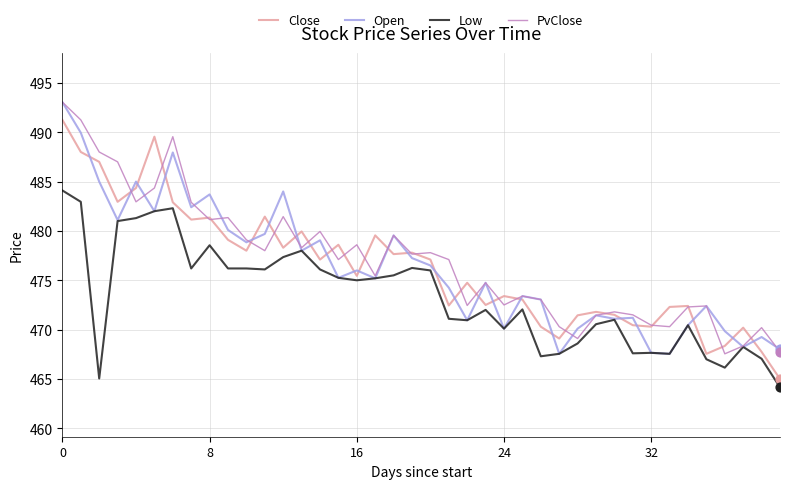

What is the lowest value of the Close series?

465.0